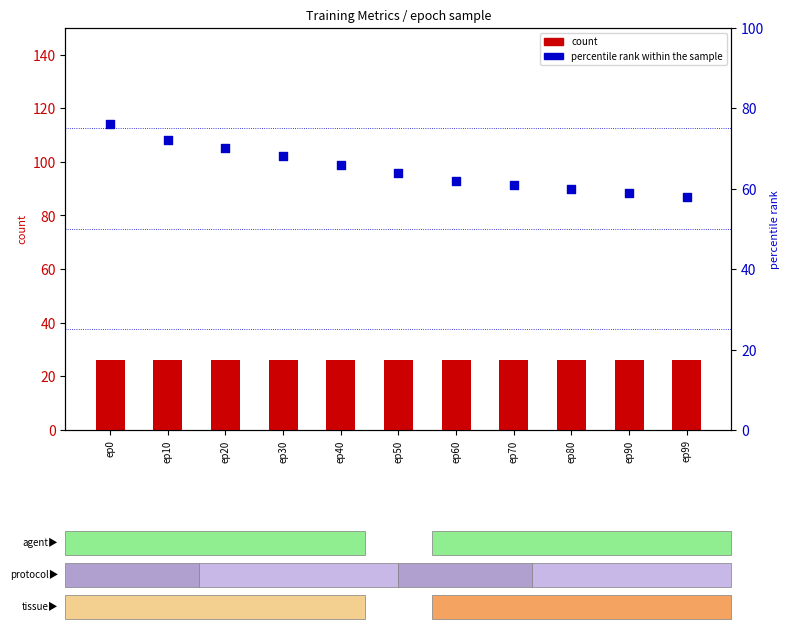

Which series contains the highest Y value?

percentile rank within the sample